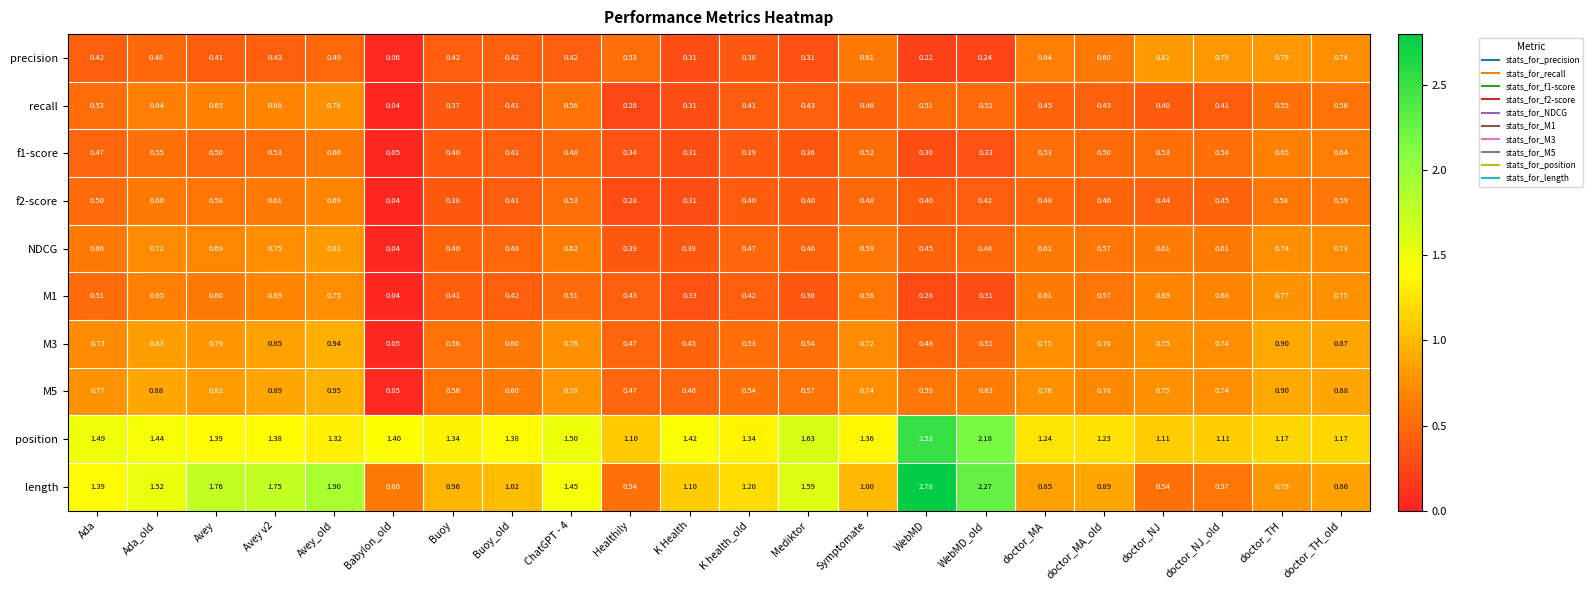

Which series has the widest spread of values?

length